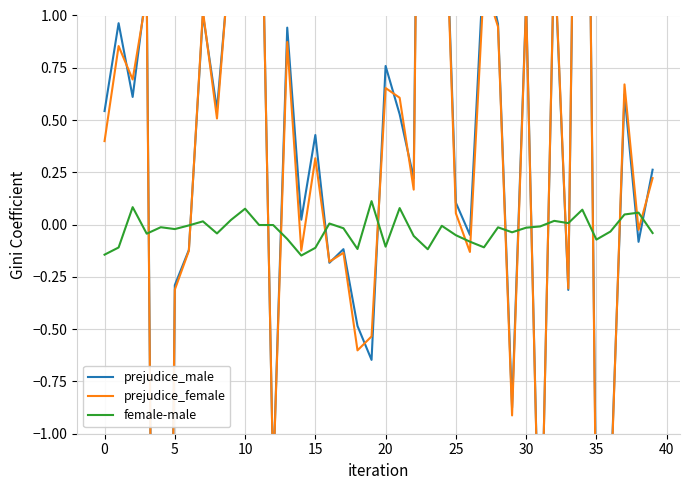

What value does the female-male series have at 38?

0.1